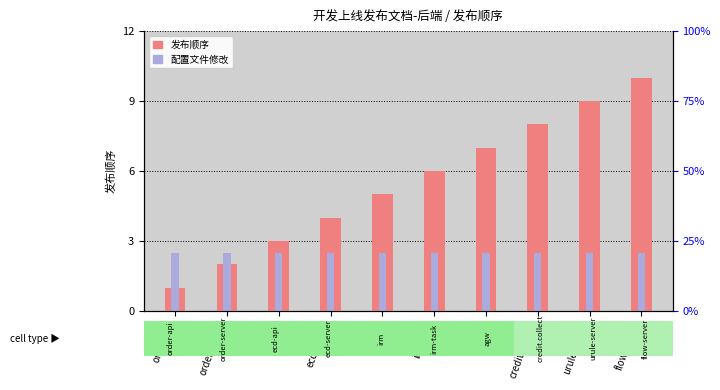

How many bars are there in each group?

2